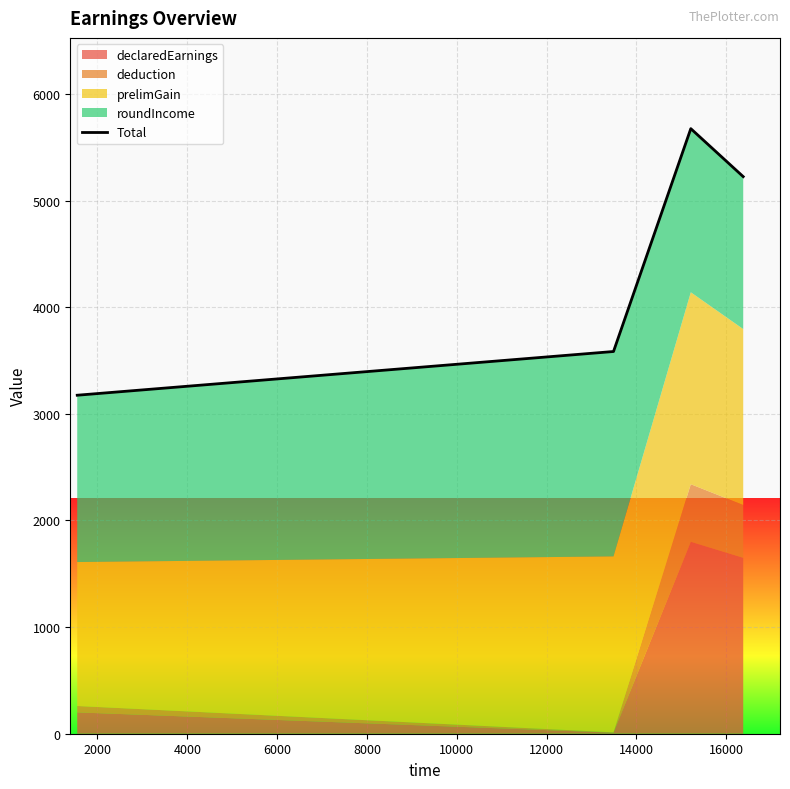

What is the smallest value displayed?

3174.5